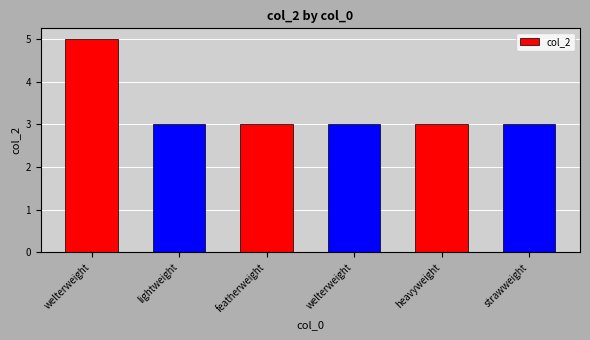

Reading left to right, transcribe all the data shown in this chart.

welterweight=5	lightweight=3	featherweight=3	welterweight=3	heavyweight=3	strawweight=3